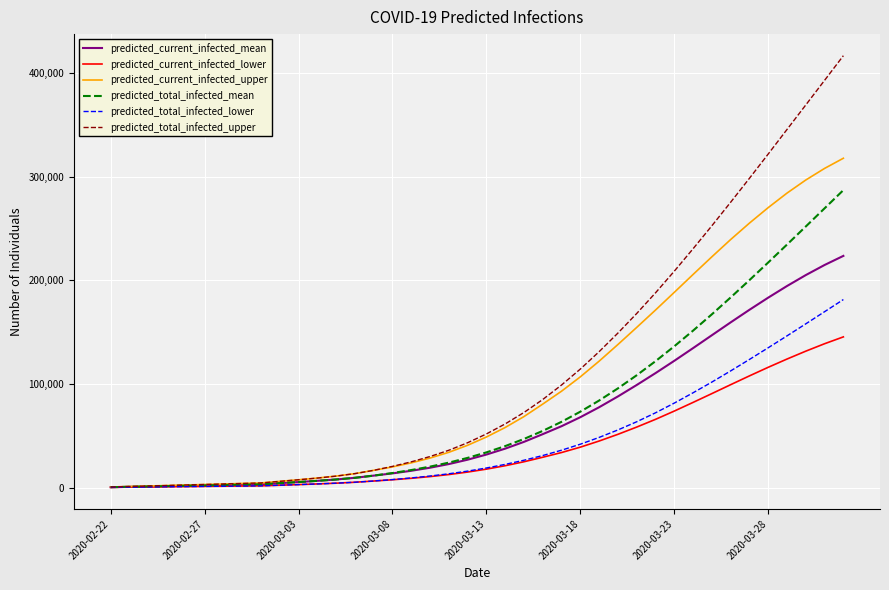

Which series has the largest total across all categories?

predicted_total_infected_upper